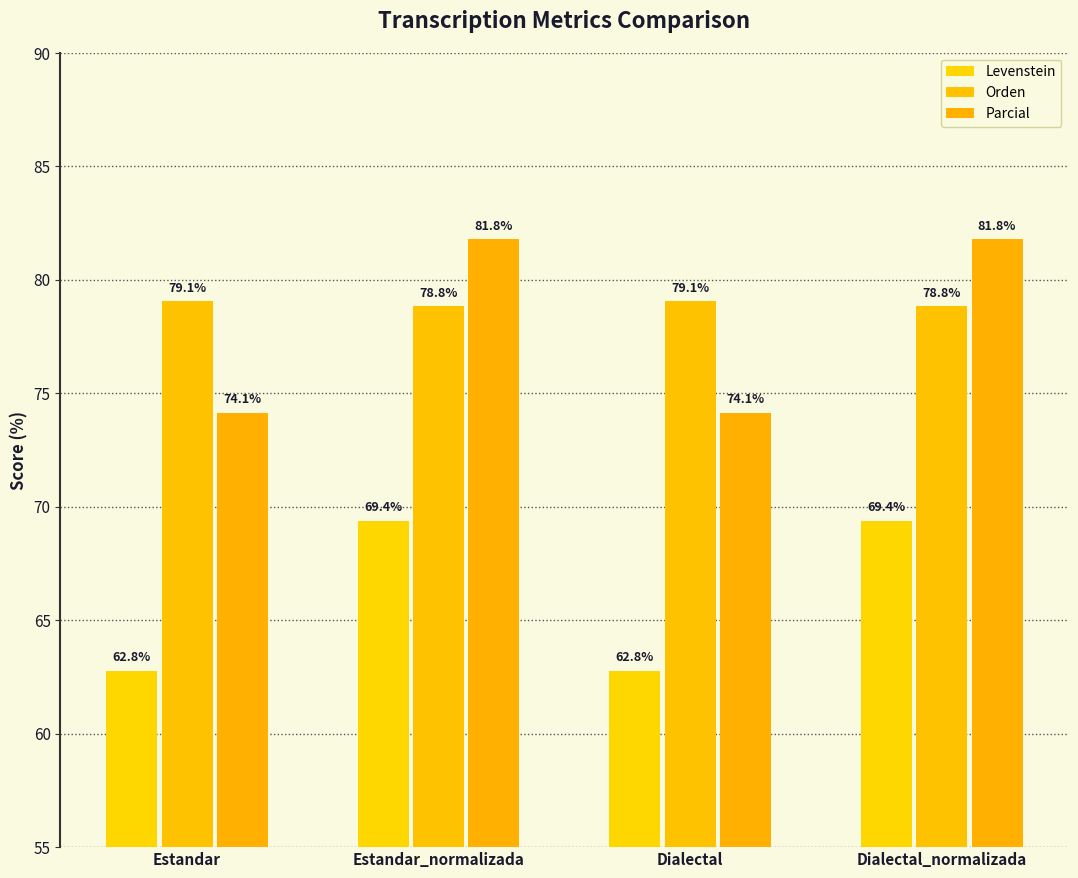

What is the approximate value of Levenstein at Dialectal_normalizada?

69.4